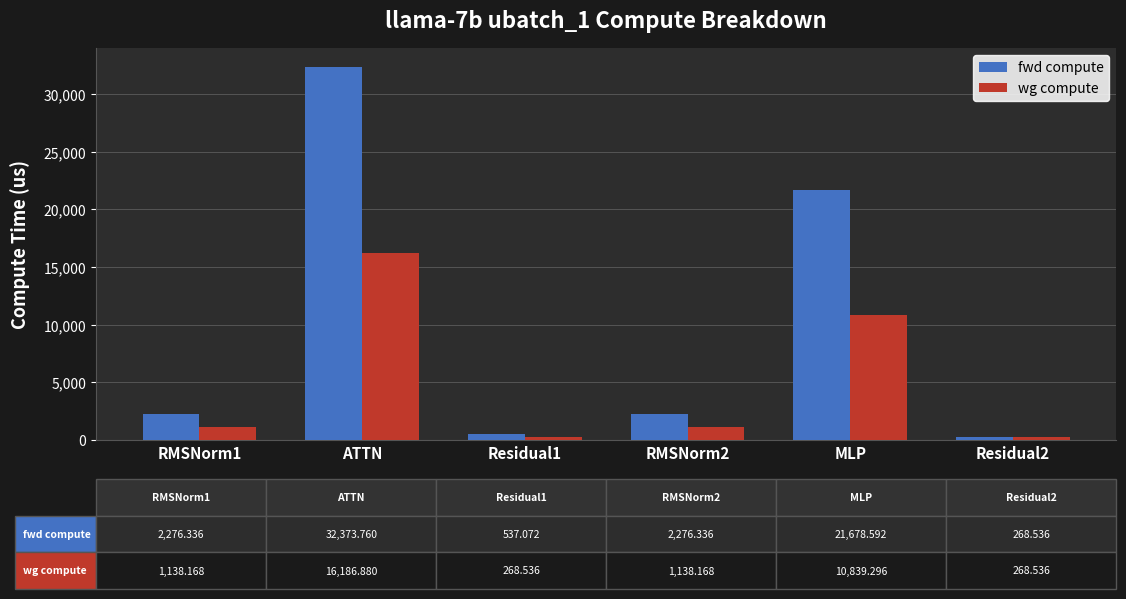

Which series has the widest spread of values?

fwd compute